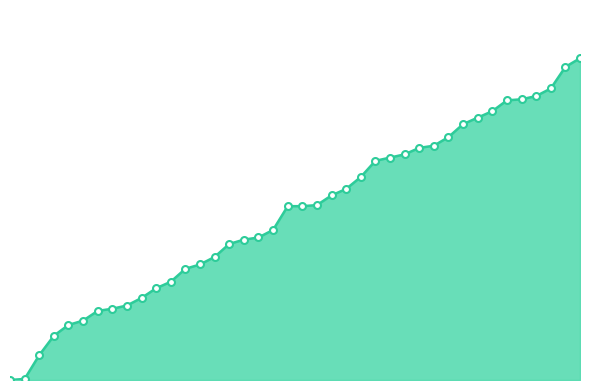

What is the label of the 9th point from the right?

2020-07-01